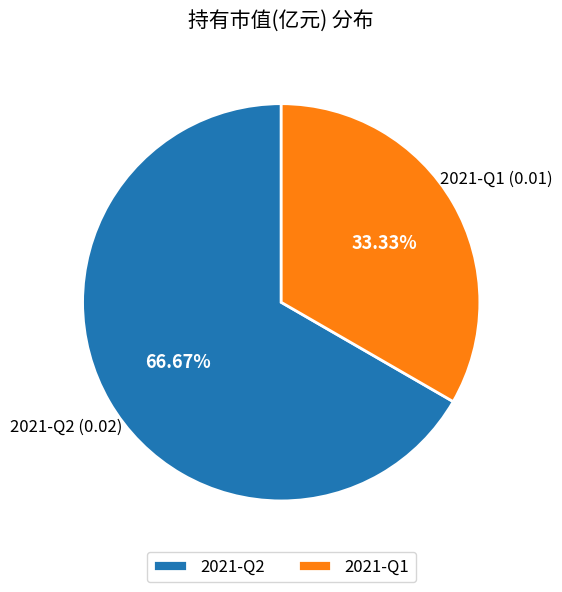

The 2021-Q1 slice represents 33% of the pie. True or false?

True